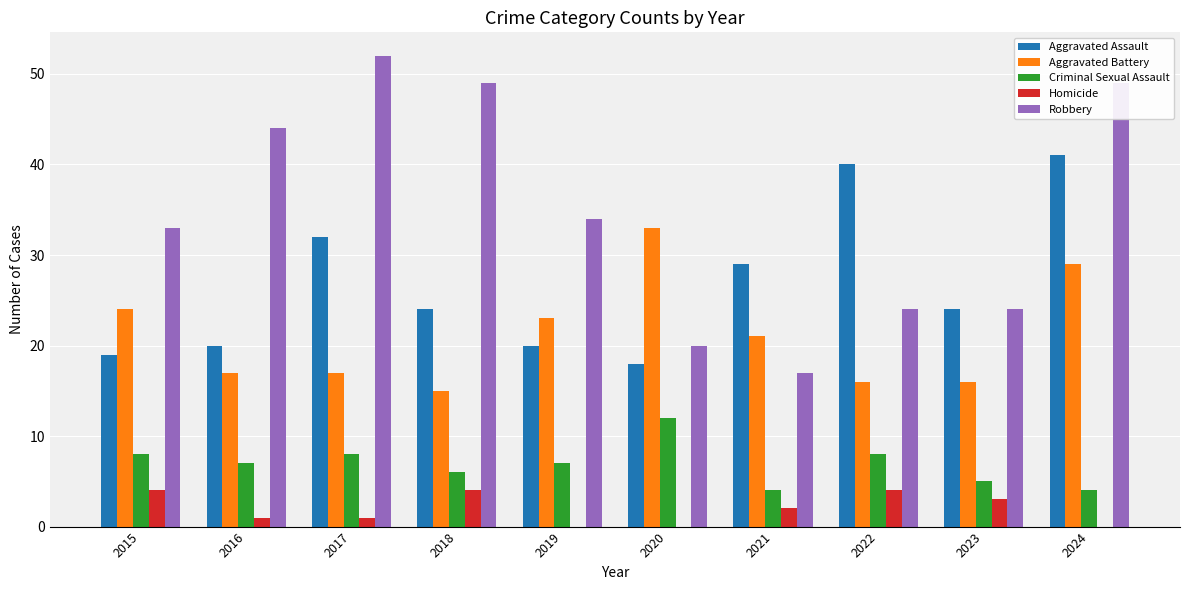

What is the highest value of the Aggravated Assault series?

41